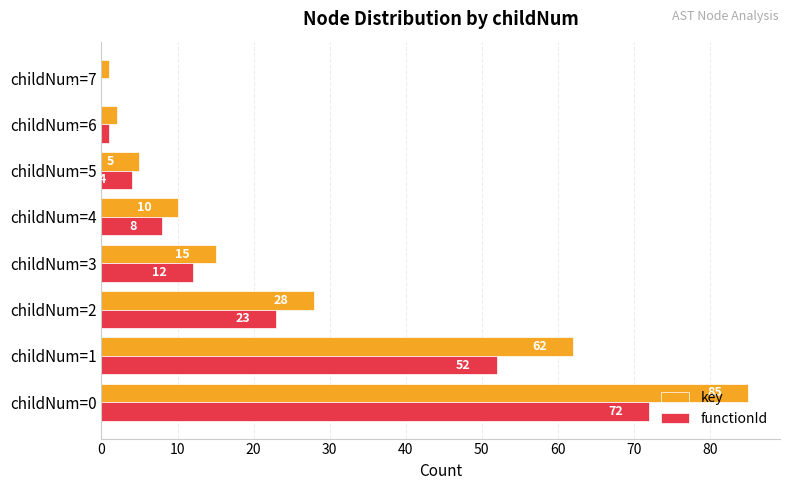

Between childNum=3 and childNum=6, which series saw the biggest shift?

key